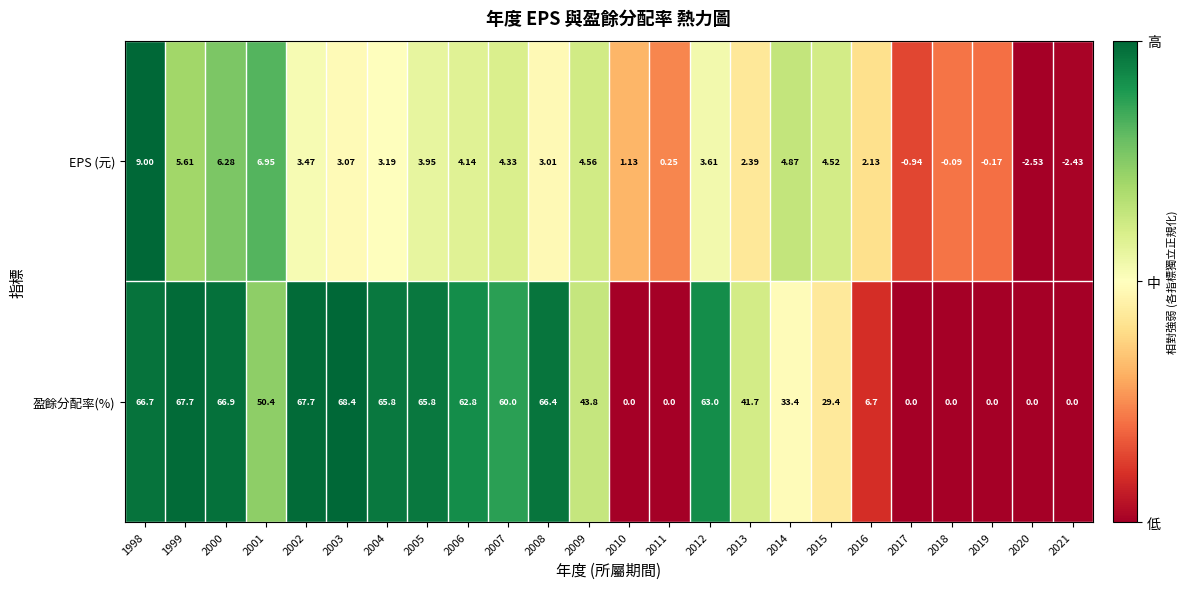

At which category is the sum across all series the highest?

1998